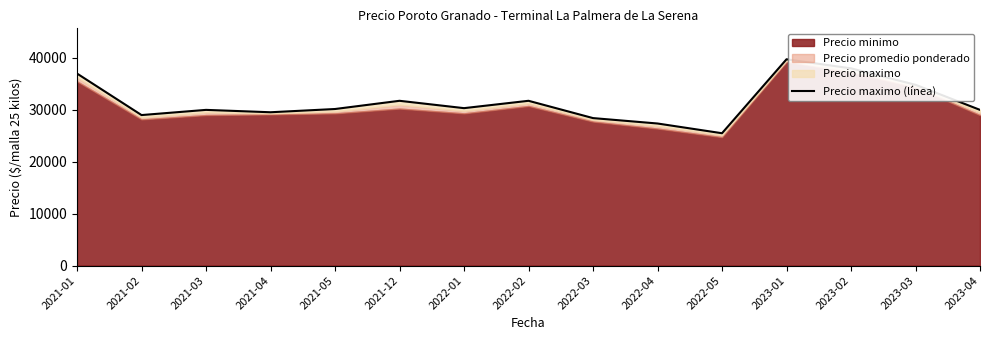

At which category does the chart reach its minimum across all series?

2022-05